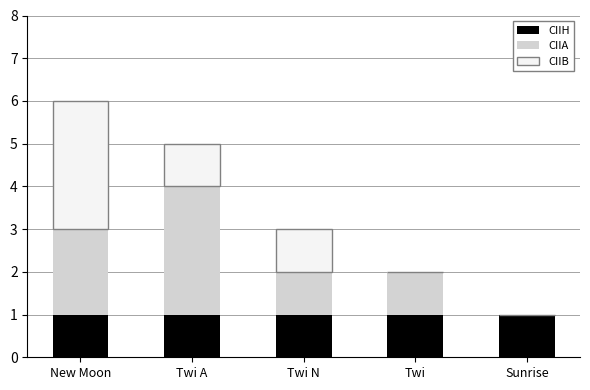

At which category is the sum across all series the highest?

New Moon